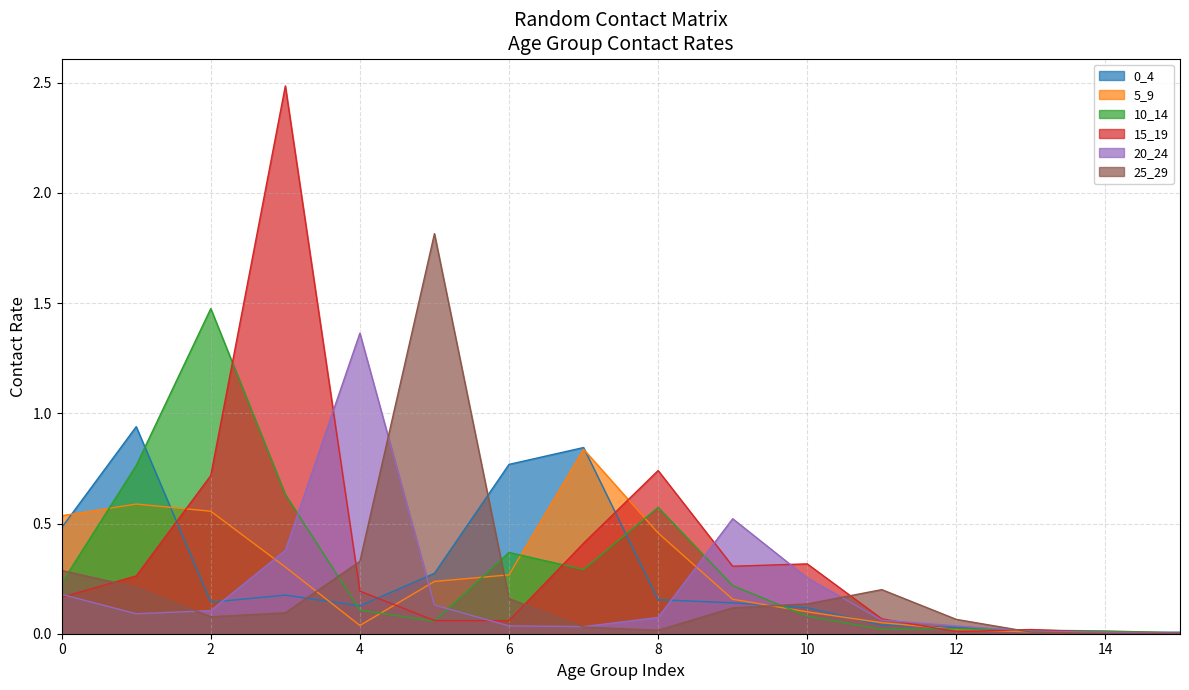

Rank the series by their maximum value, from lowest to highest.

5_9, 0_4, 20_24, 10_14, 25_29, 15_19